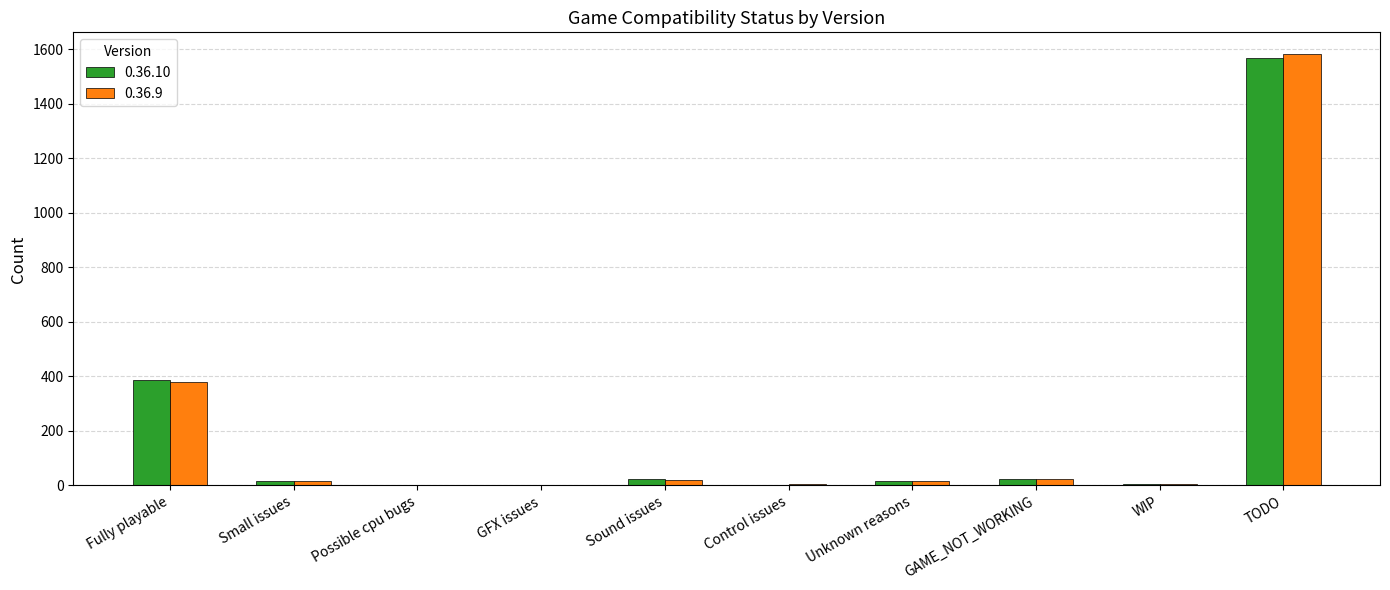

What are all the series names shown in the legend?

0.36.10, 0.36.9